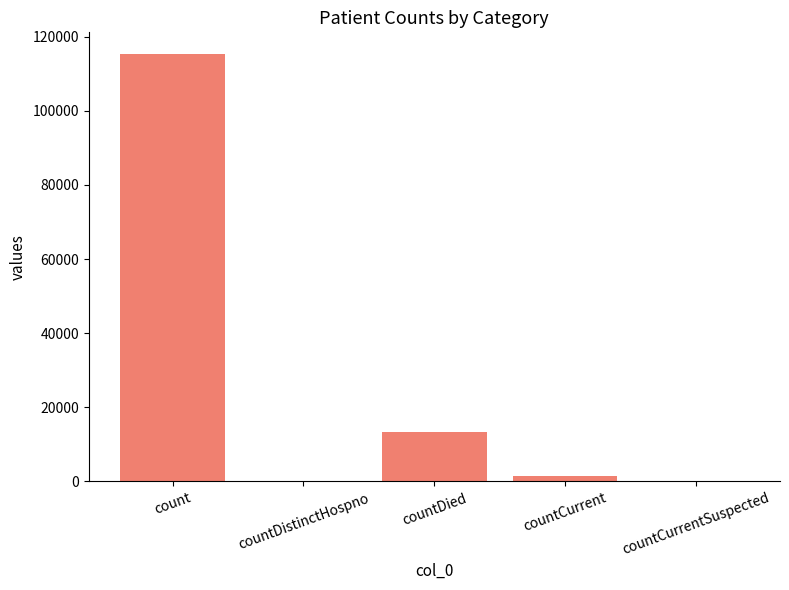

True or false: the data shows -72784 at countCurrentSuspected.

False